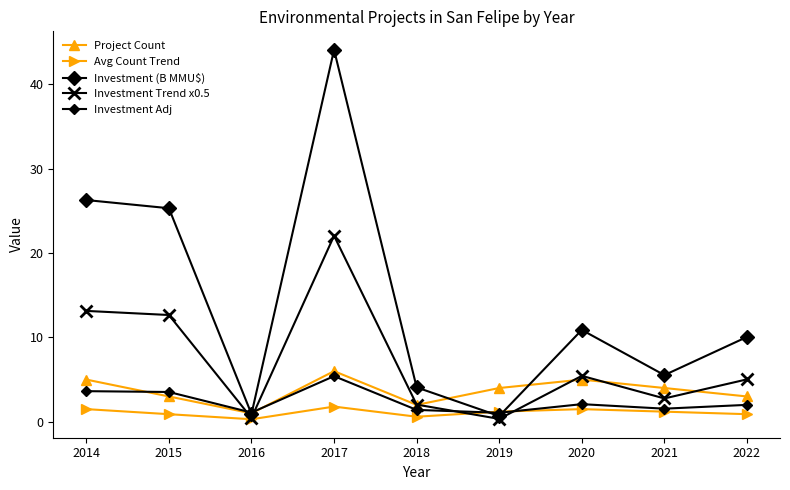

How many lines are shown in the chart?

5